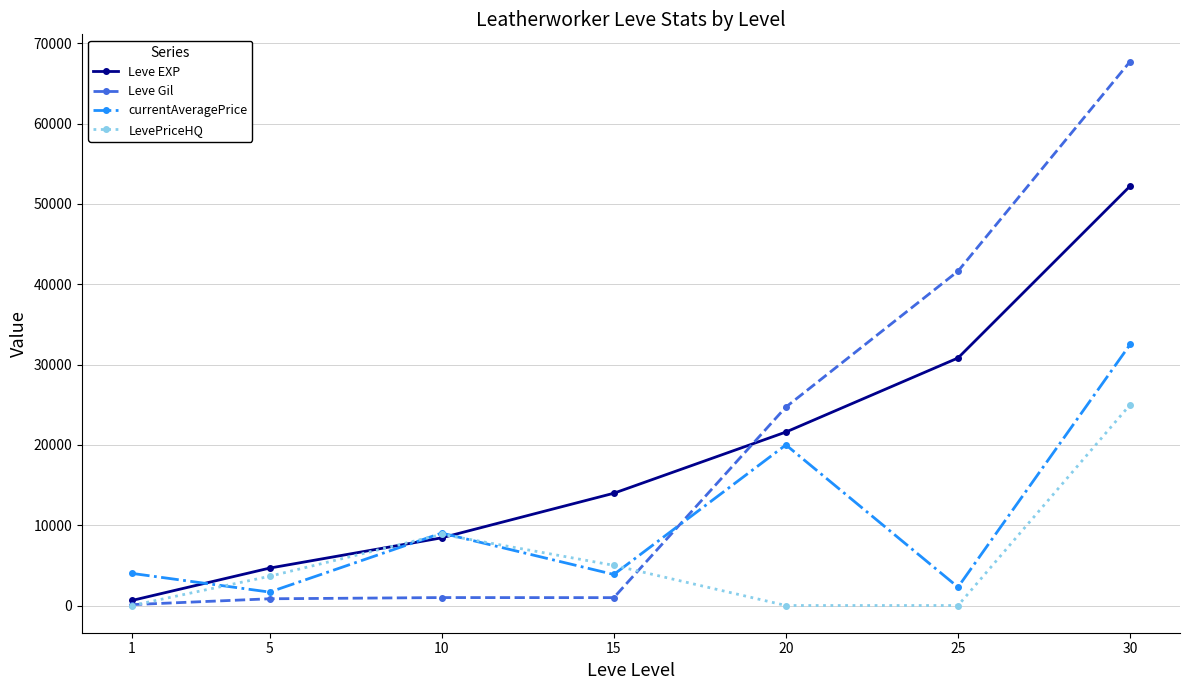

Rank the categories by Leve EXP value from lowest to highest.

1, 5, 10, 15, 20, 25, 30